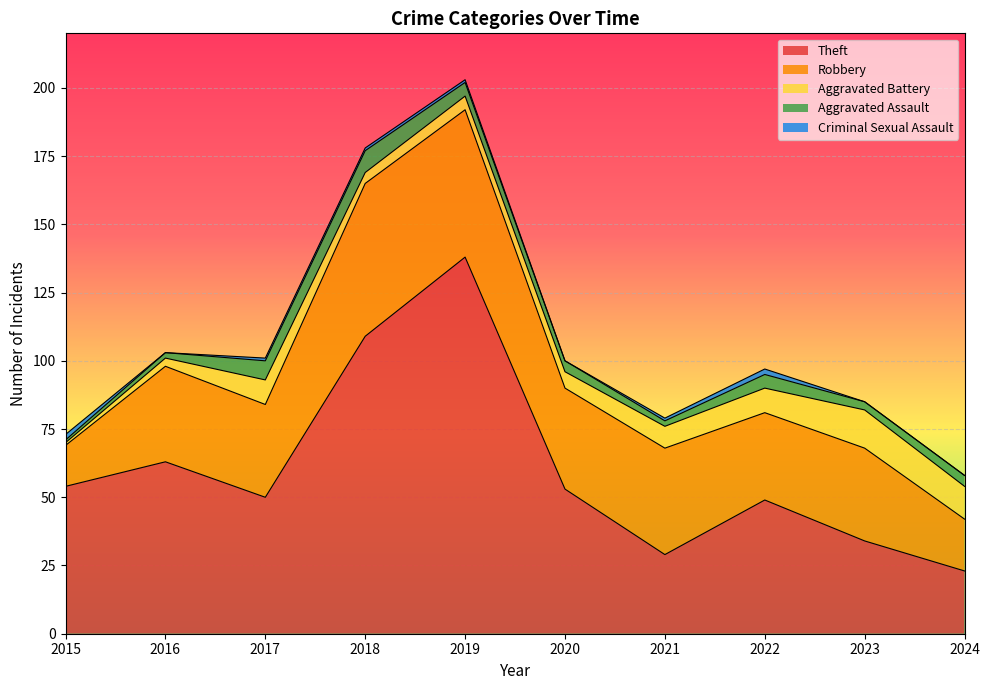

Reading left to right, list all the values displayed in this chart.

Theft: 54	63	50	109	138	53	29	49	34	23
Robbery: 15	35	34	56	54	37	39	32	34	19
Aggravated Battery: 1	3	9	4	5	6	8	9	14	12
Aggravated Assault: 1	2	7	8	5	4	2	5	3	4
Criminal Sexual Assault: 2	0	1	1	1	0	1	2	0	0